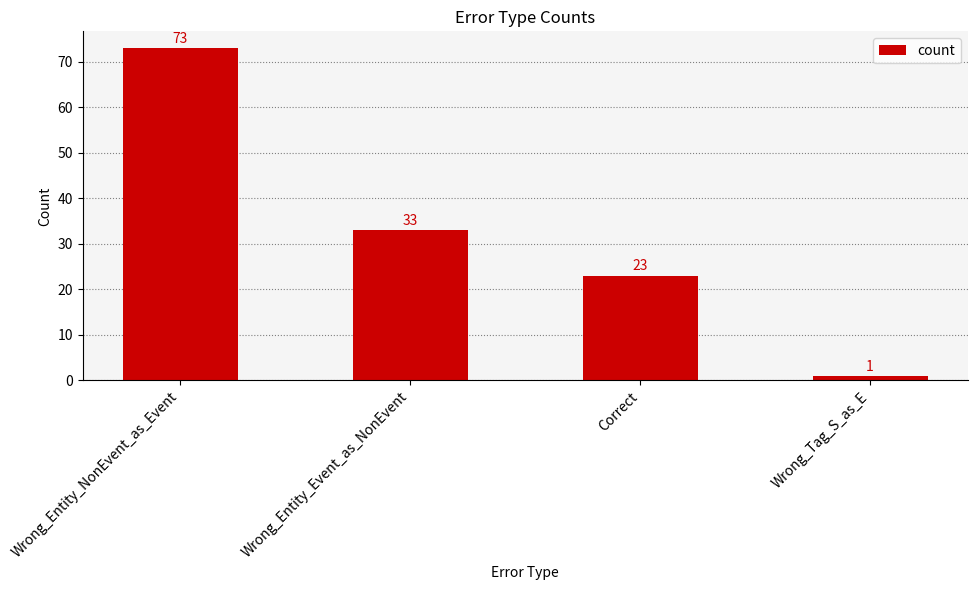

How many bars are there in total?

4